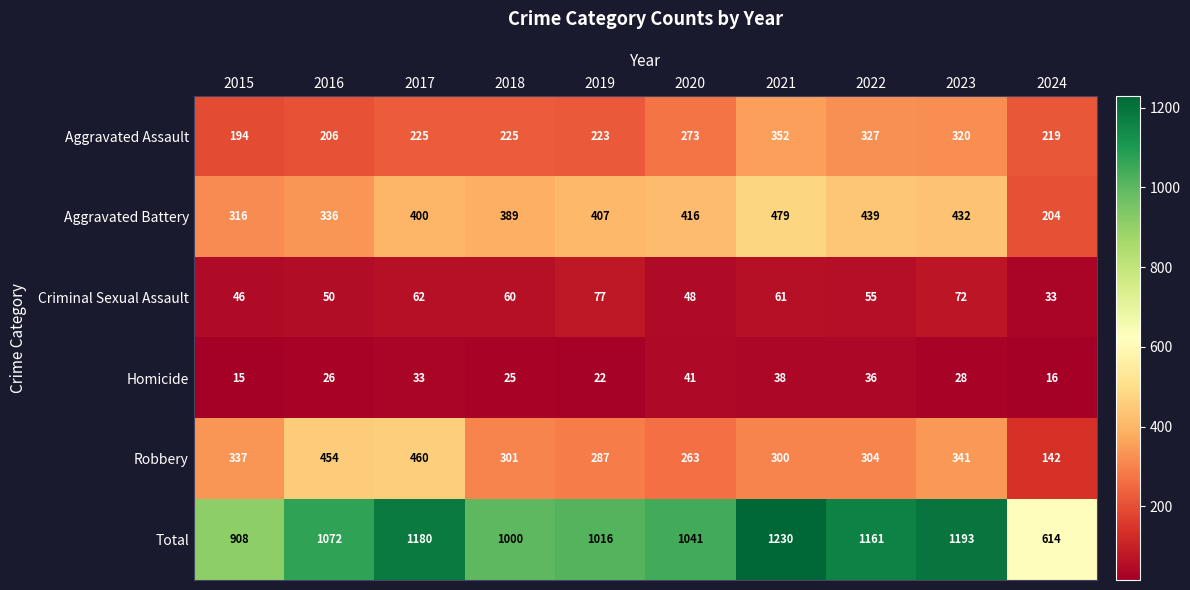

What is the sum of all Criminal Sexual Assault values?

564